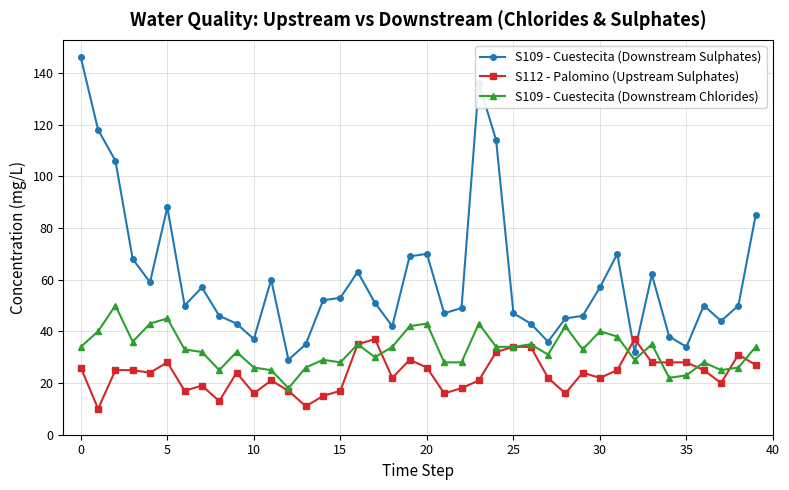

Rank the series by their maximum value, from highest to lowest.

S109 - Cuestecita (Downstream Sulphates), S109 - Cuestecita (Downstream Chlorides), S112 - Palomino (Upstream Sulphates)